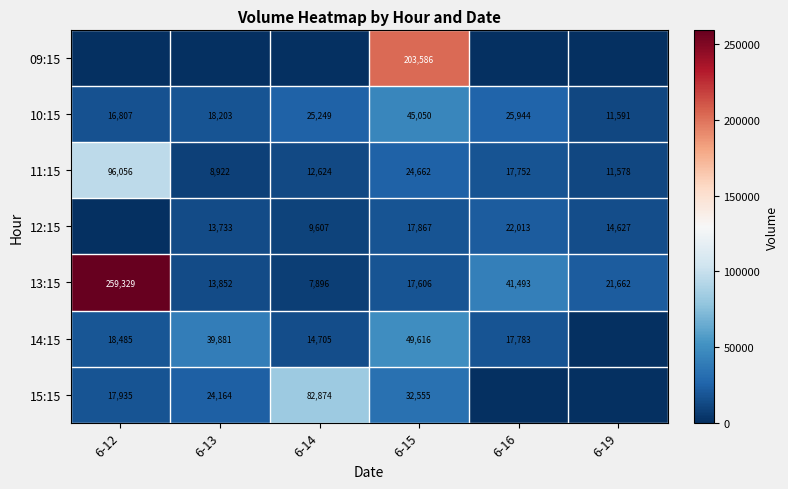

What is the sum of the 11:15 values at 6-13 and 6-16?

26674